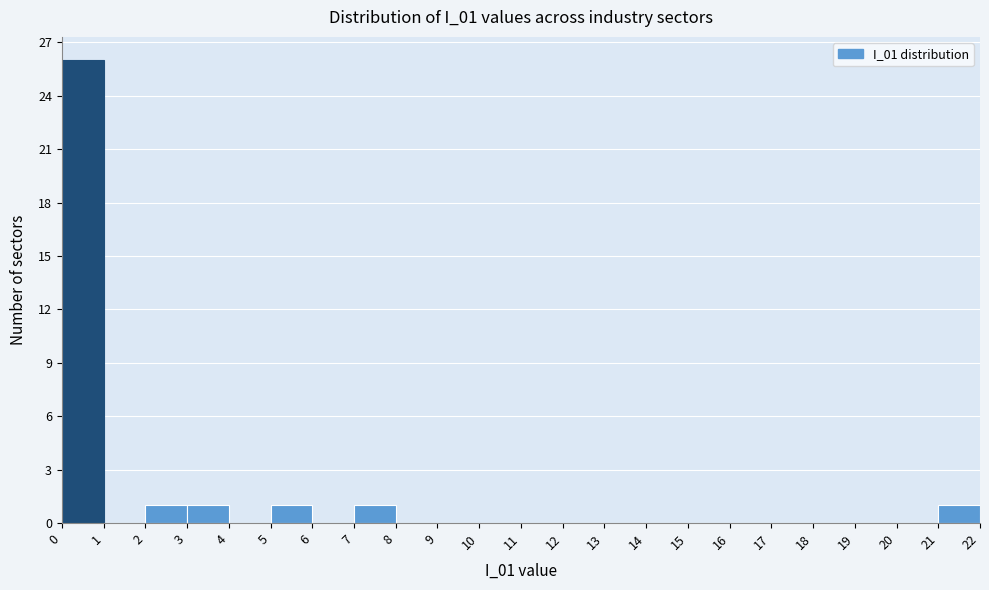

Over which range of the x-axis is the bar tallest?

0 to 1